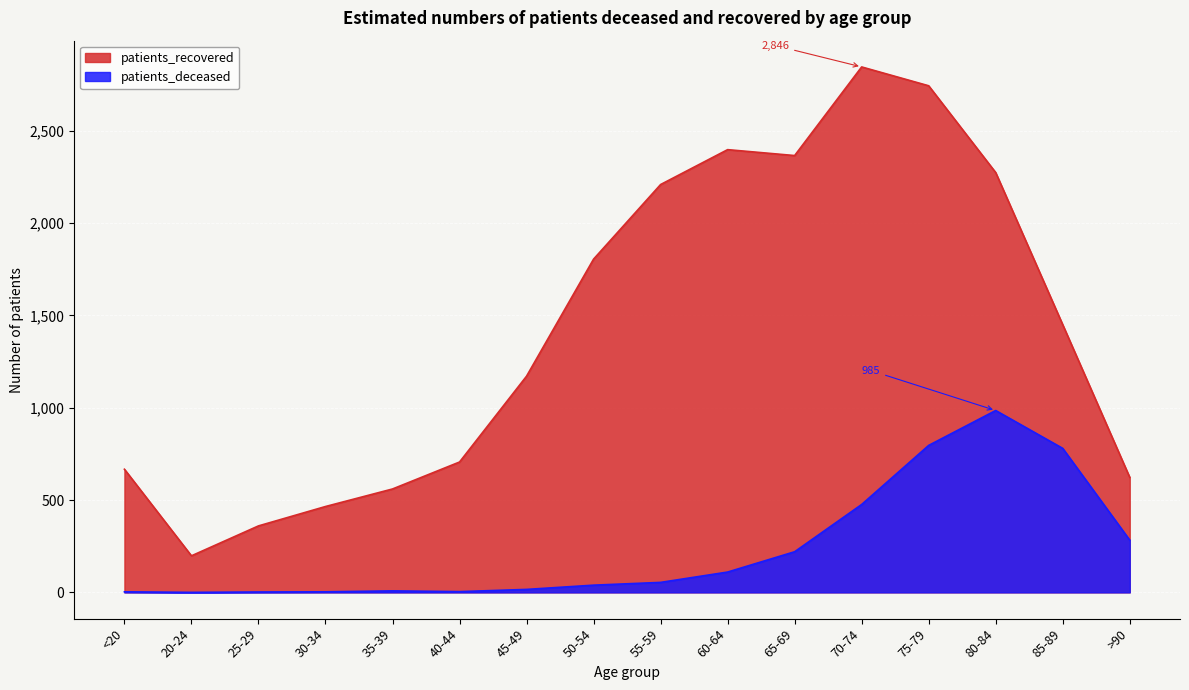

True or false: patients_recovered has more than 2 interior local peaks.

False